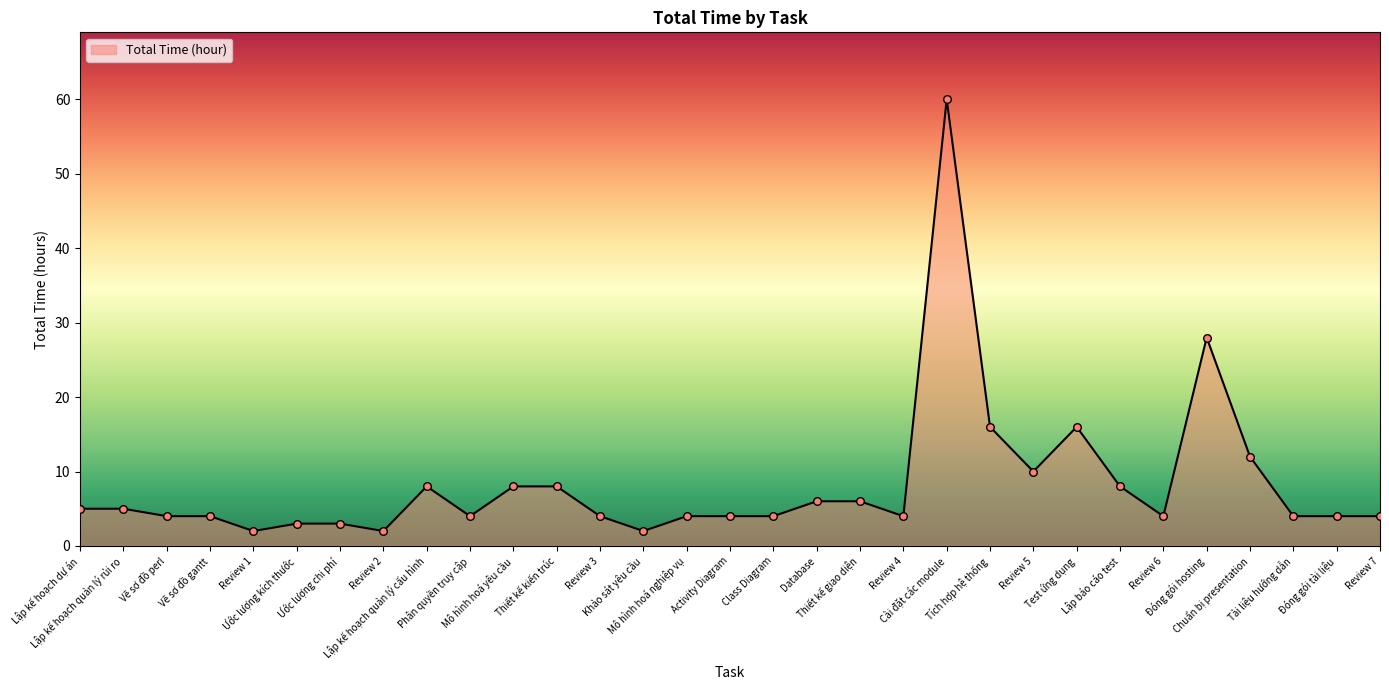

Between Review 2 and Review 3, which is larger?

Review 3